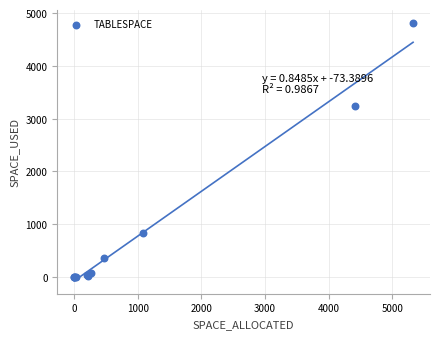

What Y value in the scatter plot is closest to 2404?

3246.0